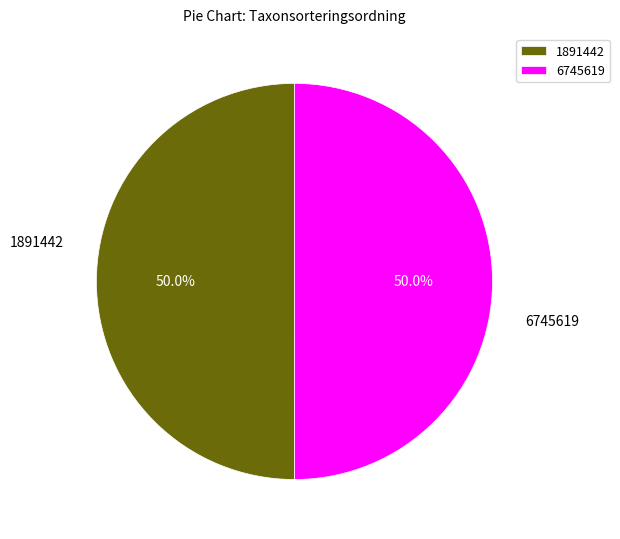

True or false: 1891442 accounts for 56% of the total.

False